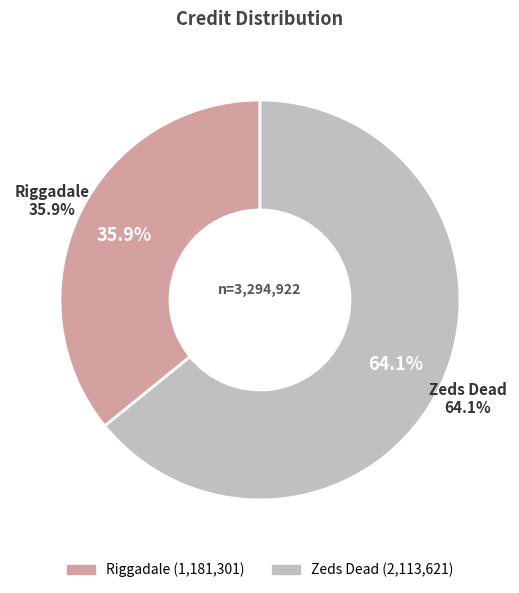

Does any single category account for the majority?

Yes